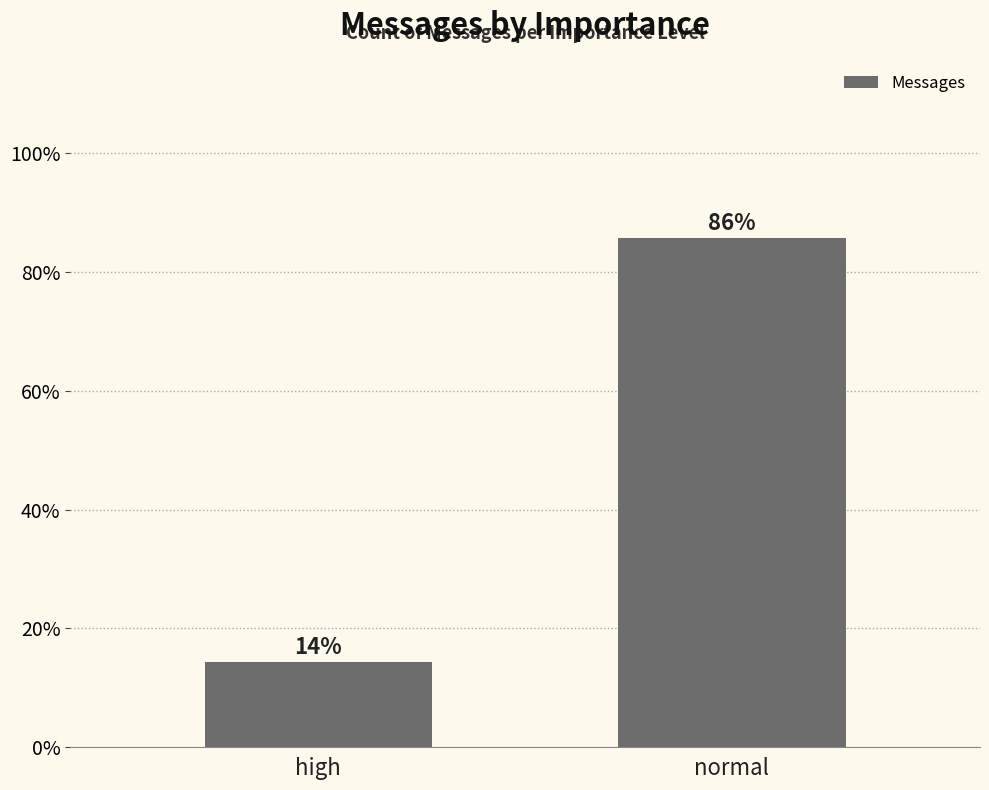

What is the label of the 1st bar from the left?

high